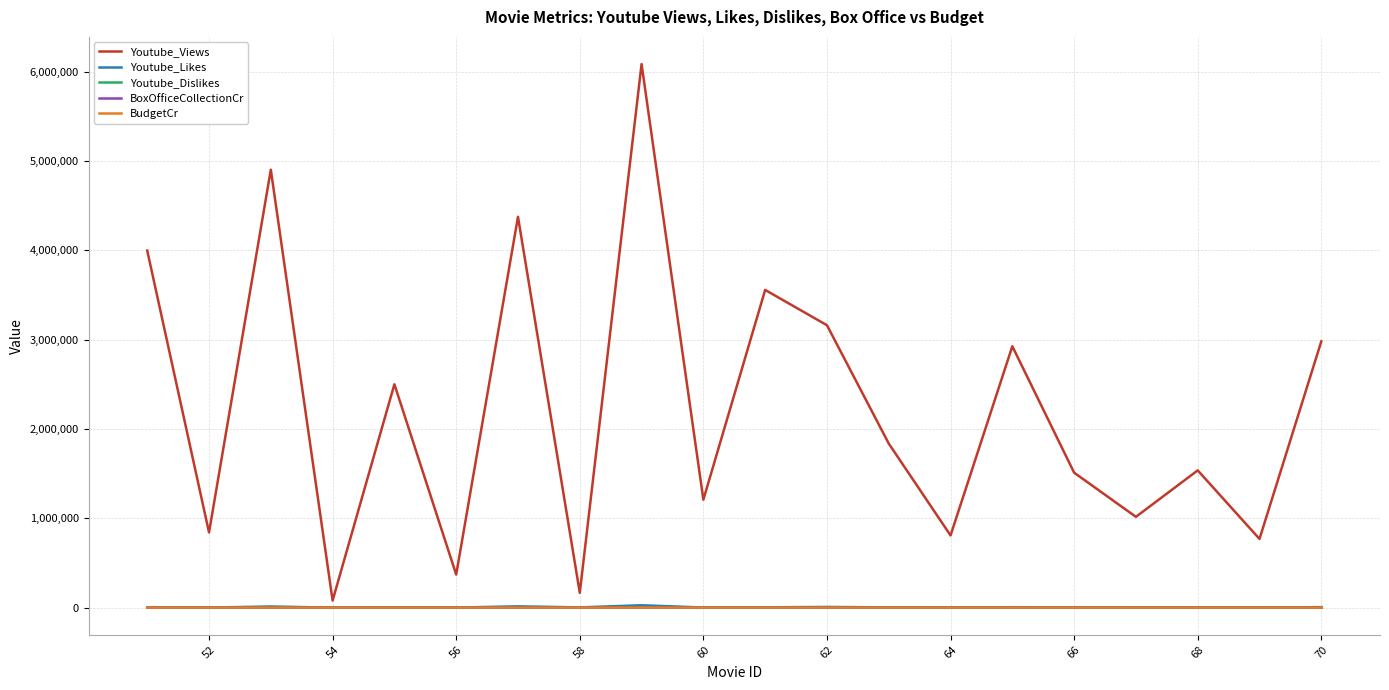

Which series has the largest total across all categories?

Youtube_Views